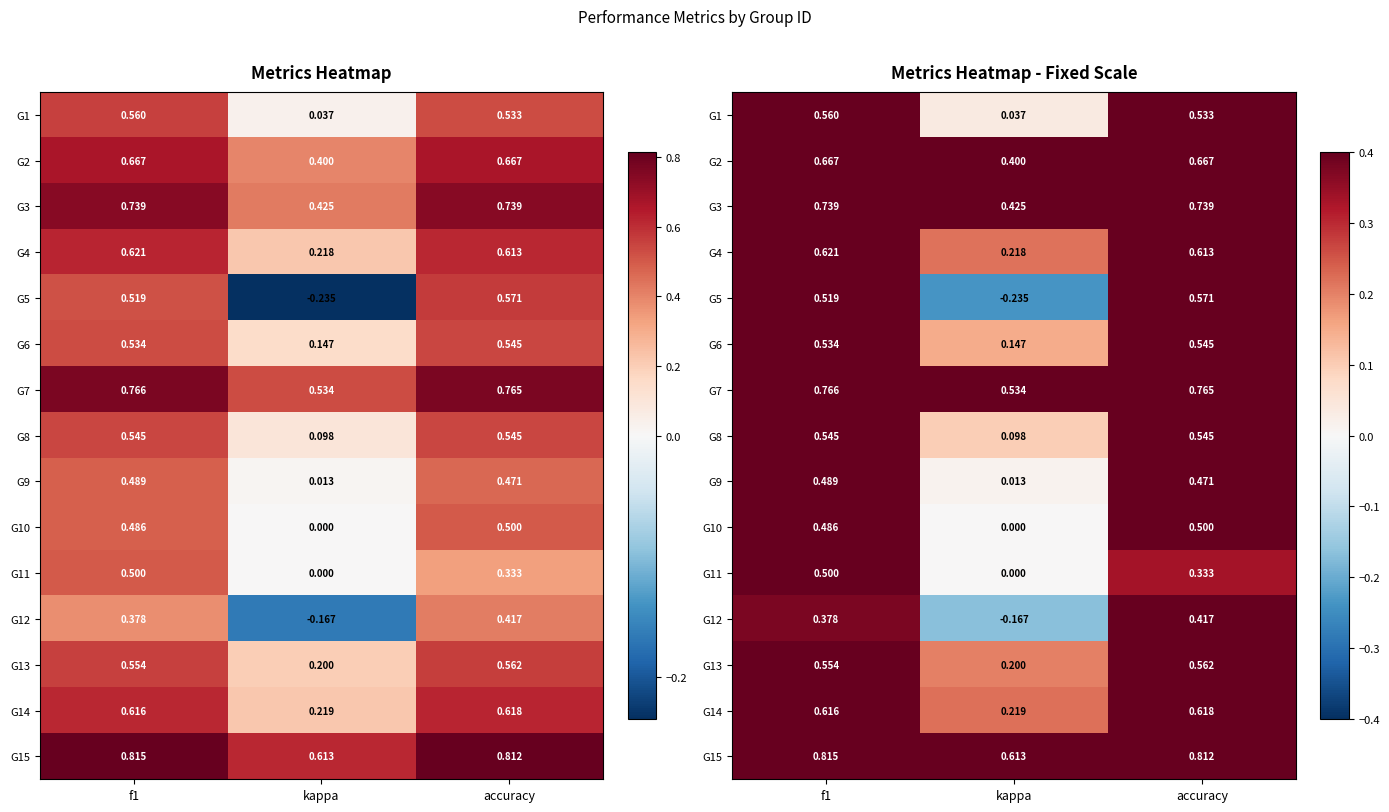

The value of G8 at kappa is 0.1. True or false?

True